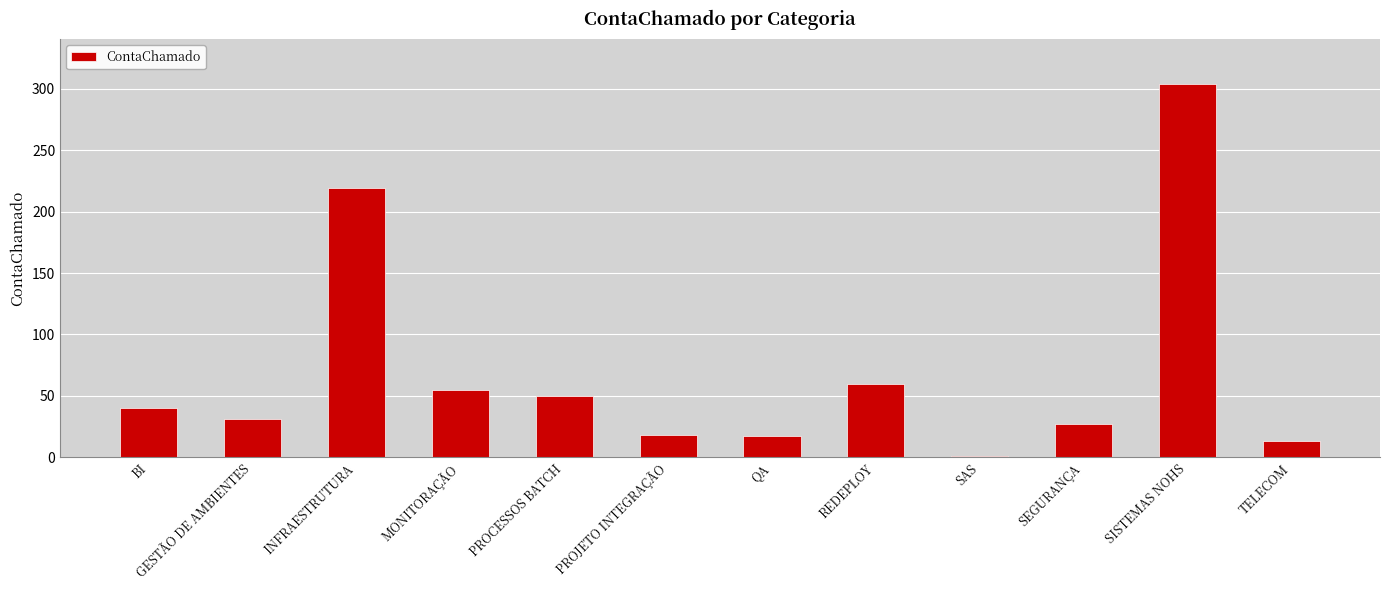

The value at QA is 17. True or false?

True